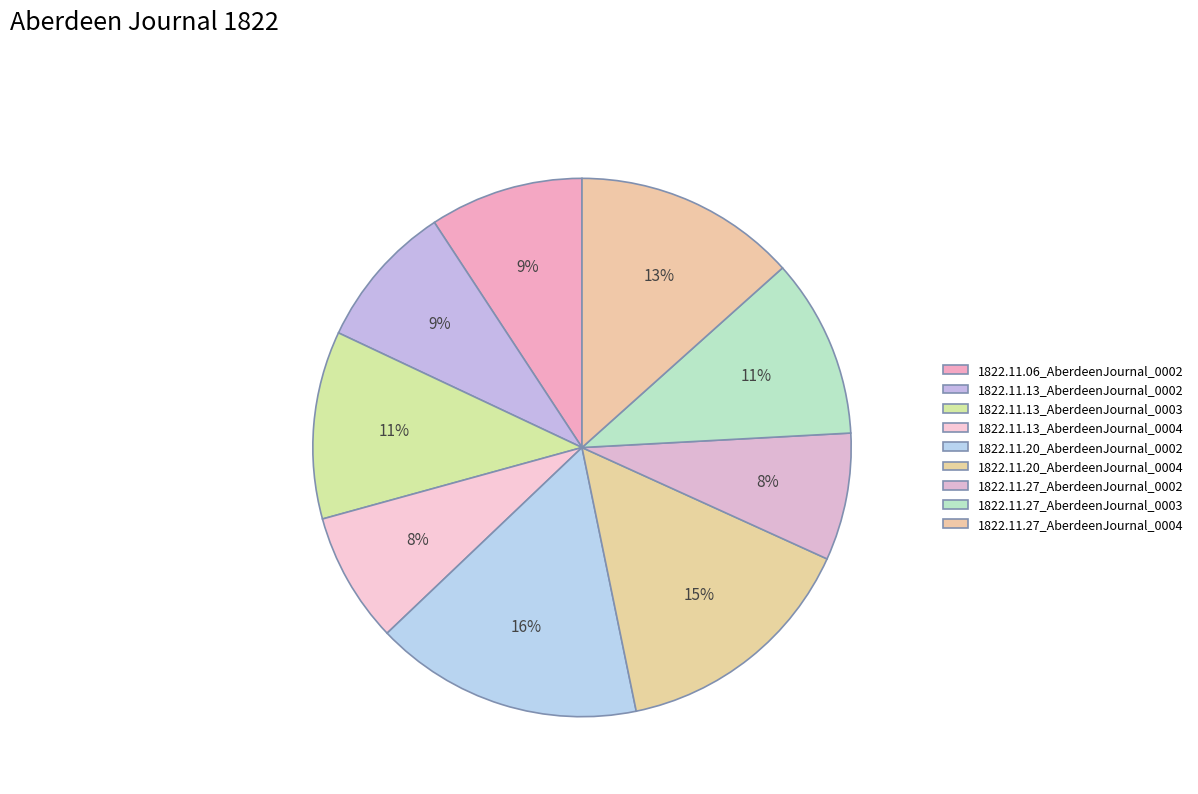

How many slices are in this pie chart?

9